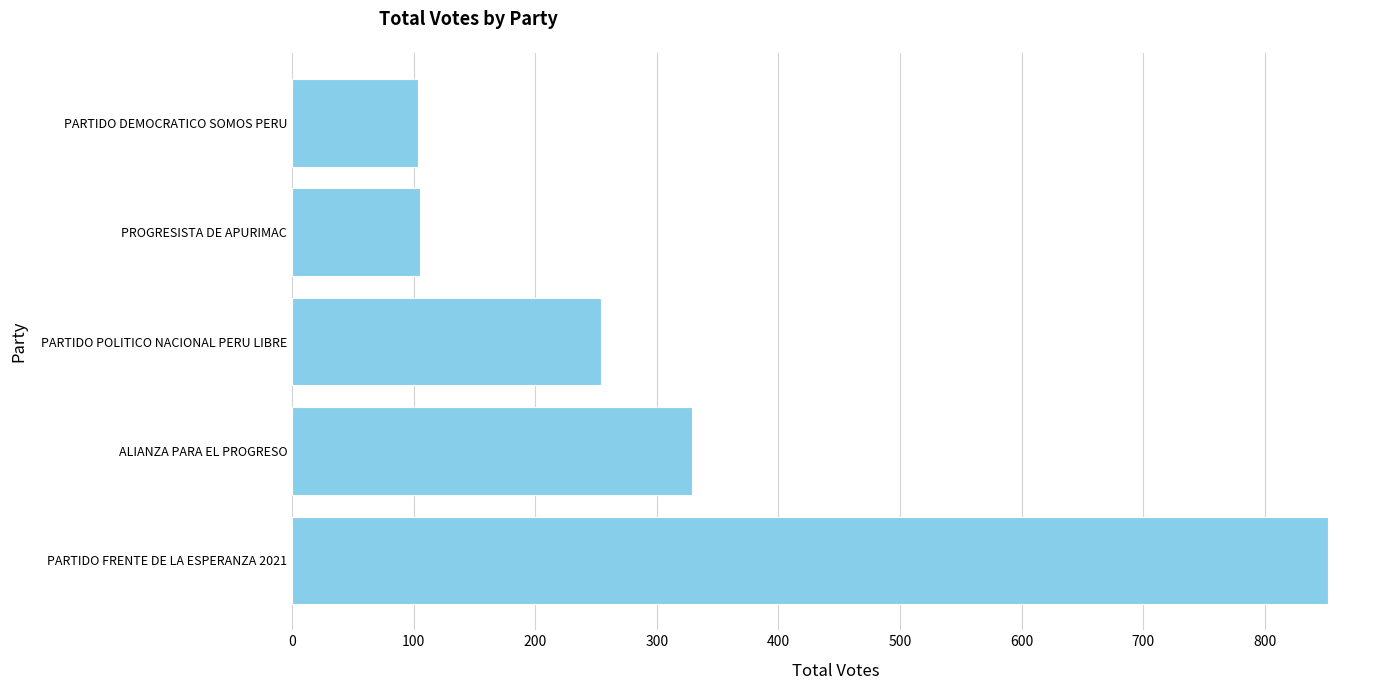

What is the greatest value displayed?

852